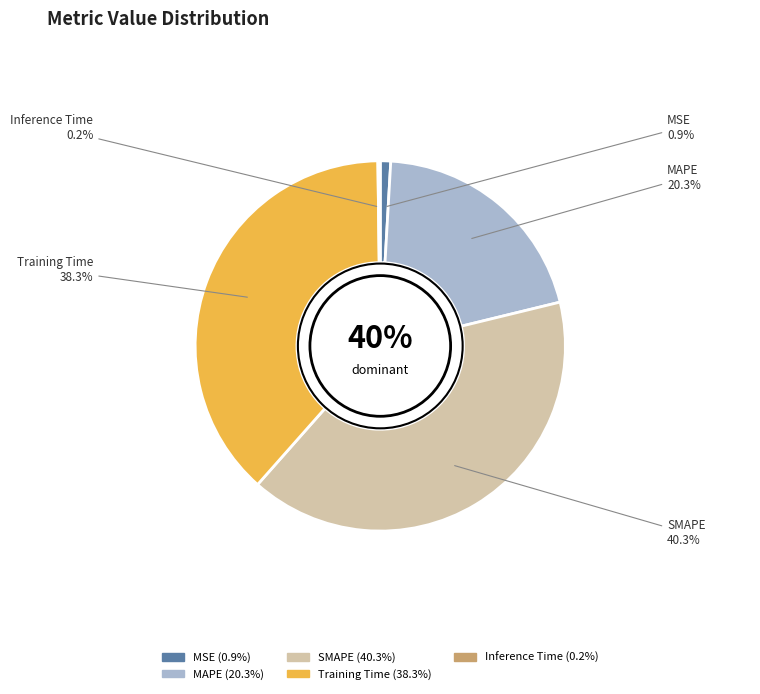

Between MSE and SMAPE, which is larger?

SMAPE